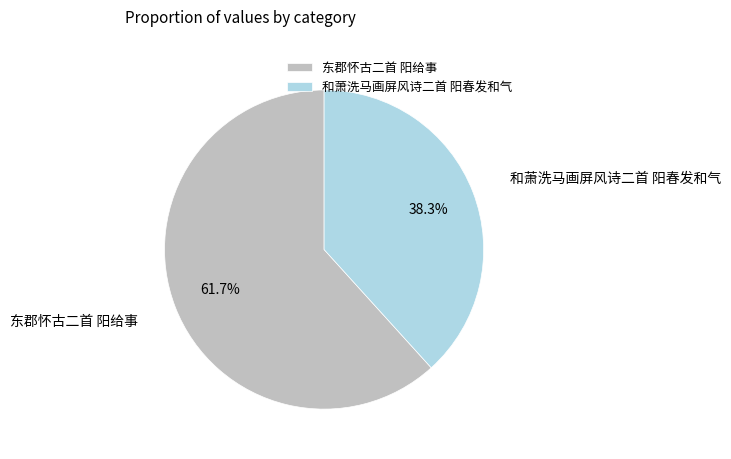

Count the number of slices in the pie.

2